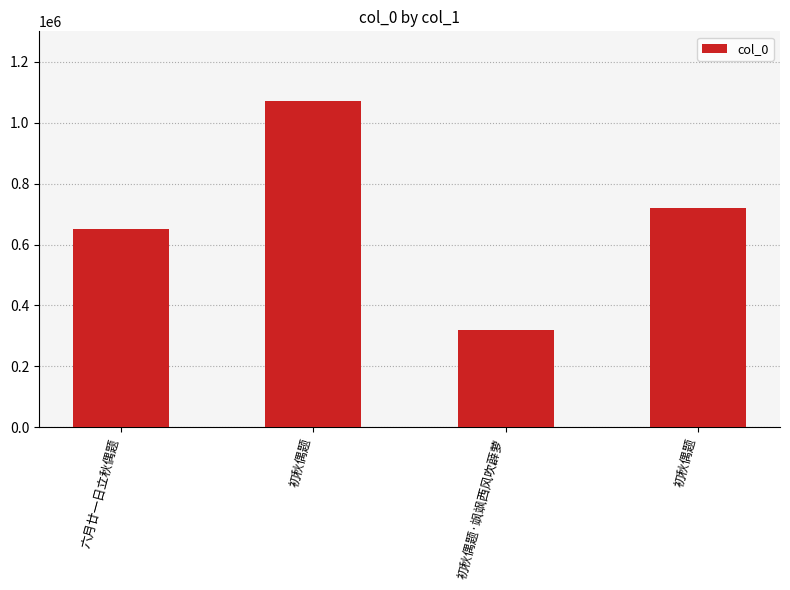

What is the smallest value displayed?

318101